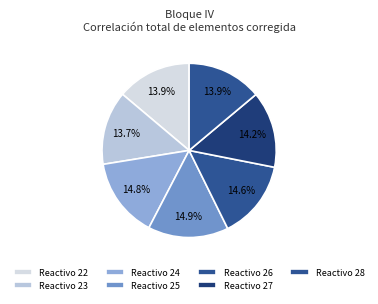

How many slices are in this pie chart?

7